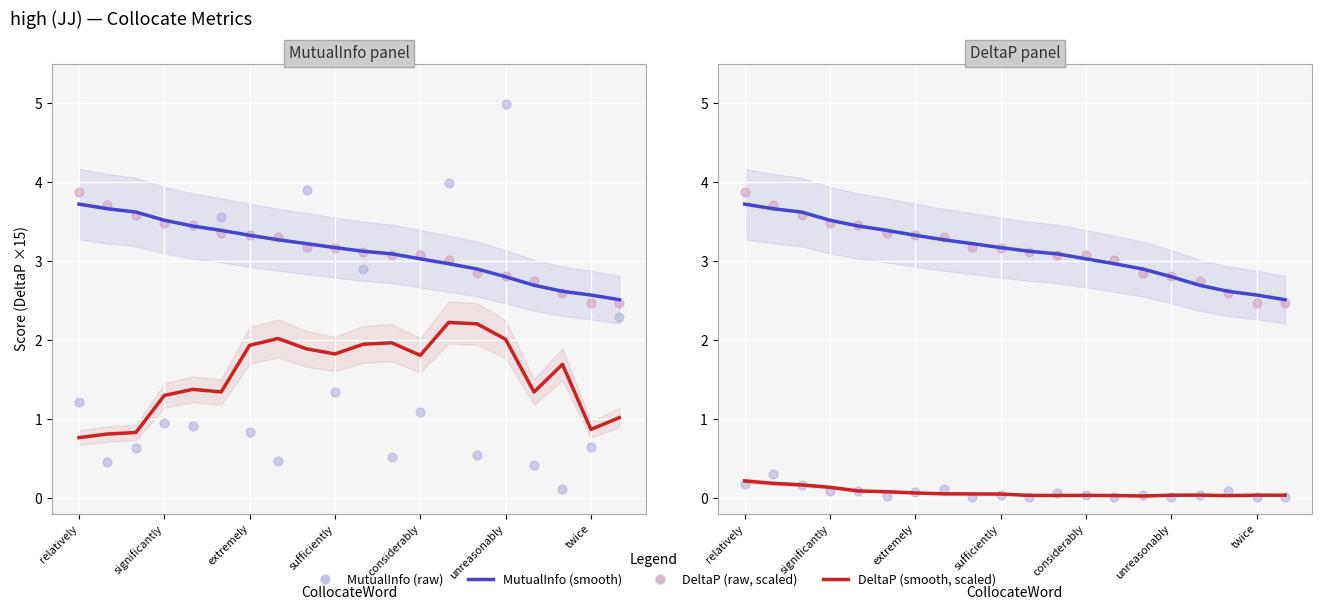

Is the value of MutualInfo (raw) at 17 greater than the value of MutualInfo (smooth) at 13?

No